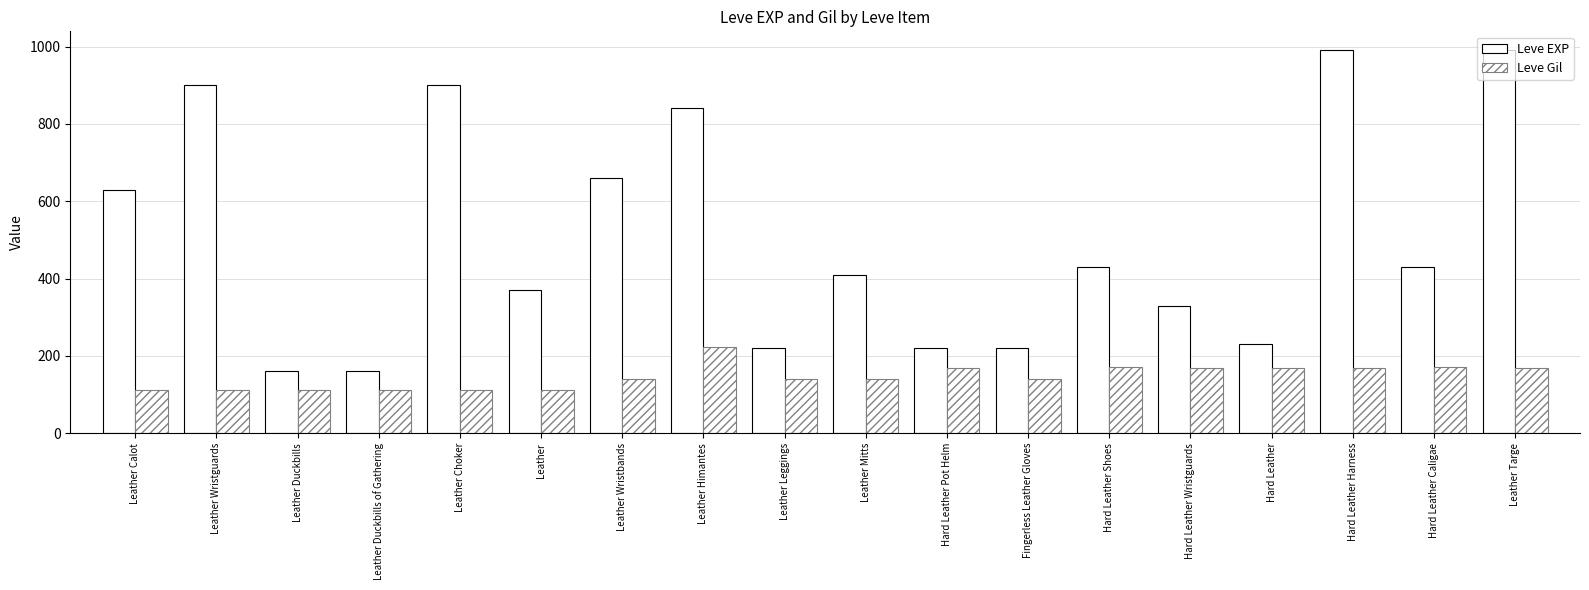

Rank the categories by Leve Gil value from highest to lowest.

Leather Himantes, Hard Leather Shoes, Hard Leather Caligae, Hard Leather Pot Helm, Hard Leather Wristguards, Hard Leather, Hard Leather Harness, Leather Targe, Leather Wristbands, Leather Leggings, Leather Mitts, Fingerless Leather Gloves, Leather Duckbills, Leather Duckbills of Gathering, Leather Calot, Leather Wristguards, Leather Choker, Leather